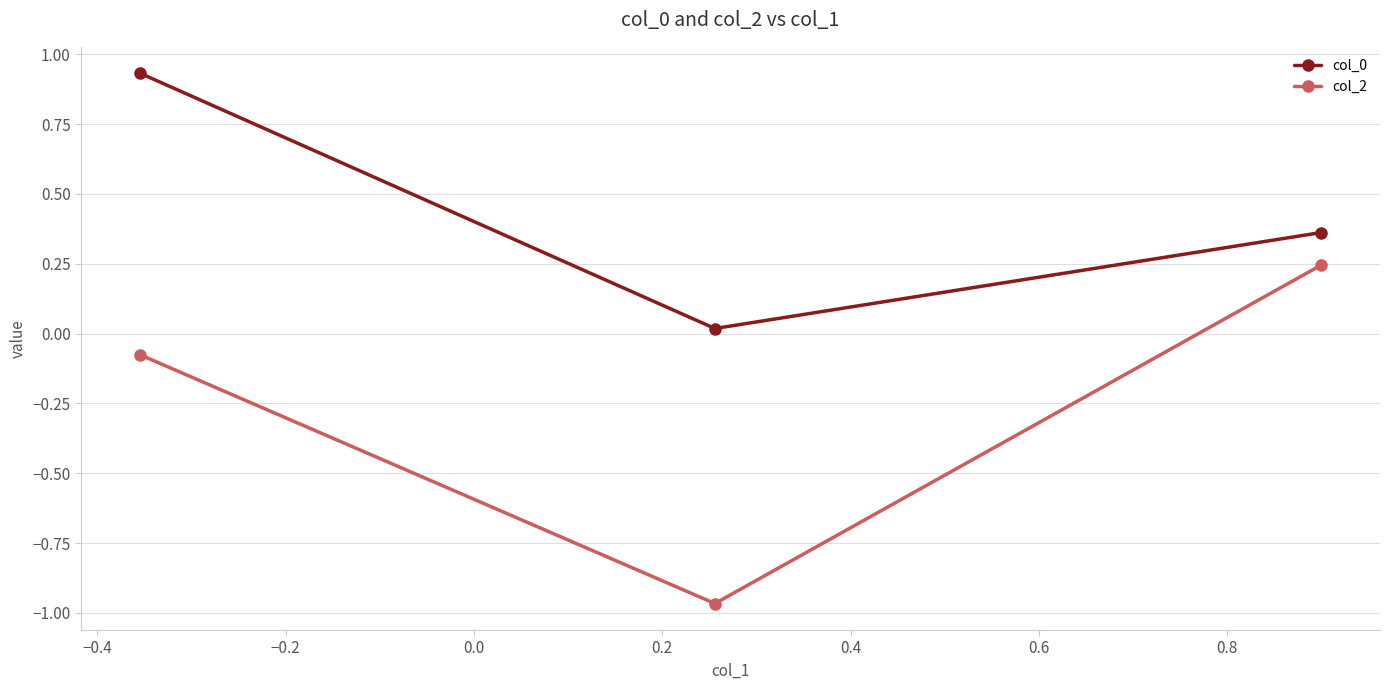

What is the average value of the col_2 series?

-0.3